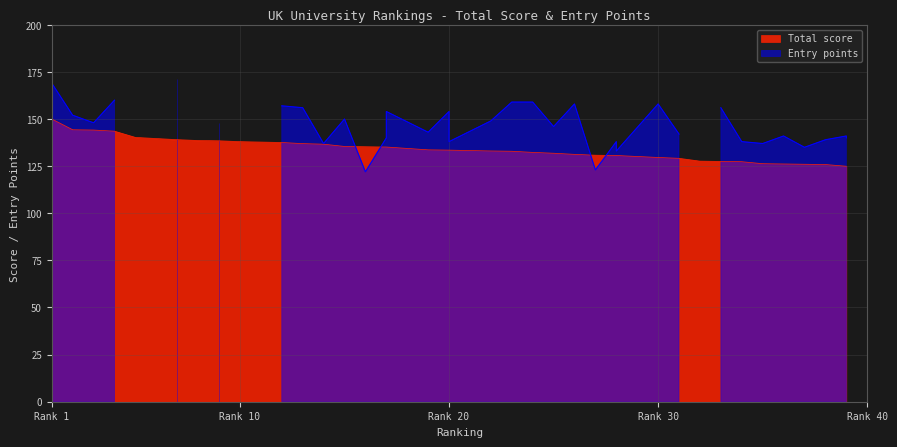

The chart shows a value of 131.9 at 25. True or false?

True